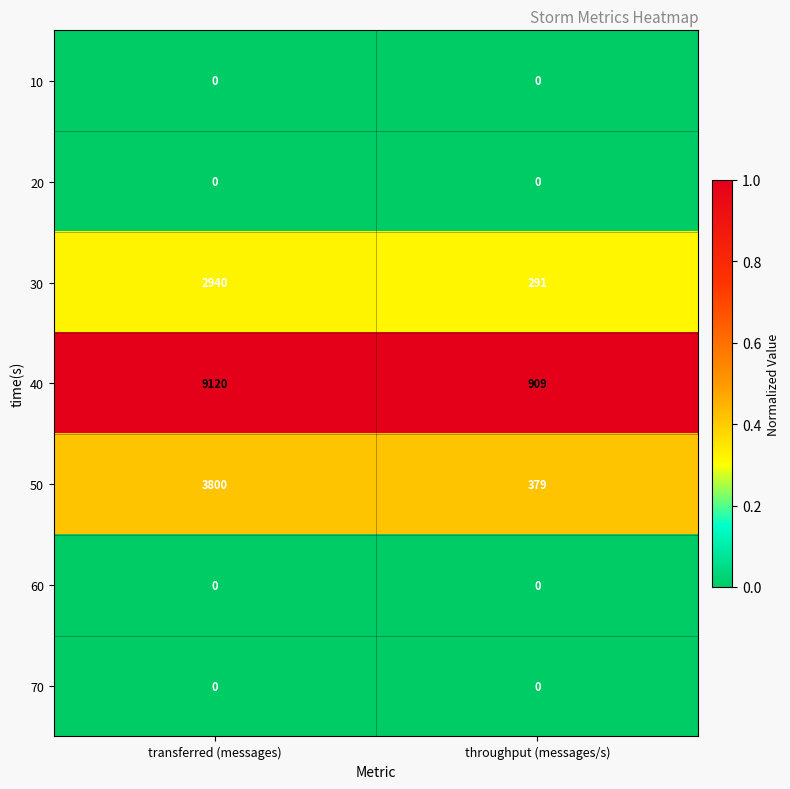

Which series has the widest spread of values?

40